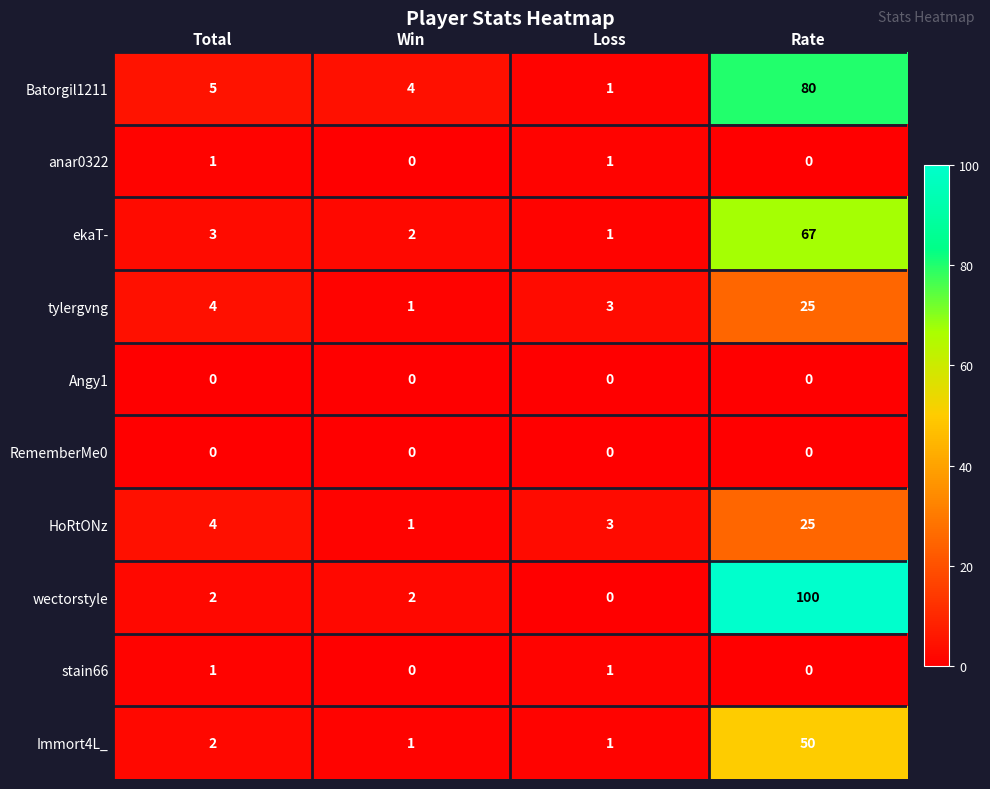

True or false: Batorgil1211 has a value of 80 at Rate.

True